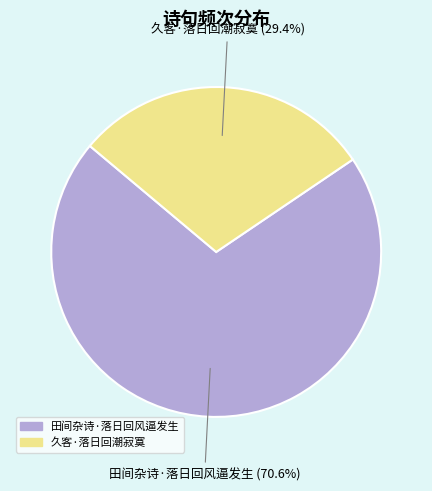

To the nearest percent, what is the average slice percentage?

50%